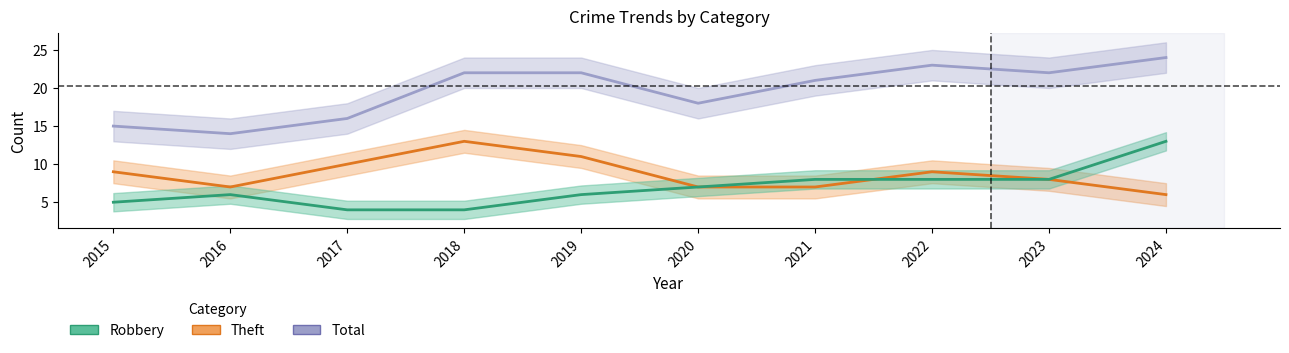

Which series ends up on top after the final intersection of Robbery and Theft?

Robbery